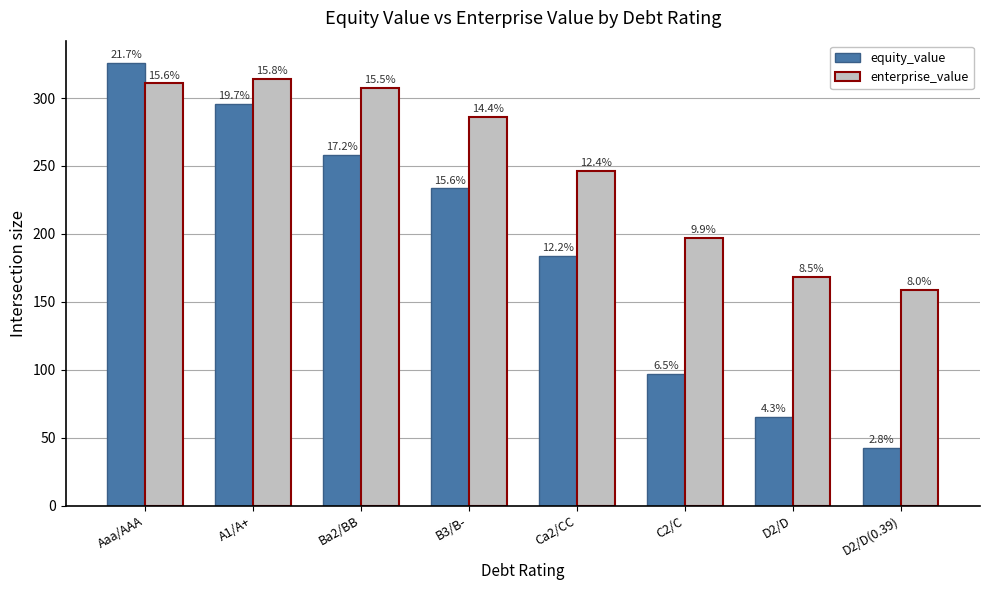

What is the label of the 6th bar from the right?

Ba2/BB